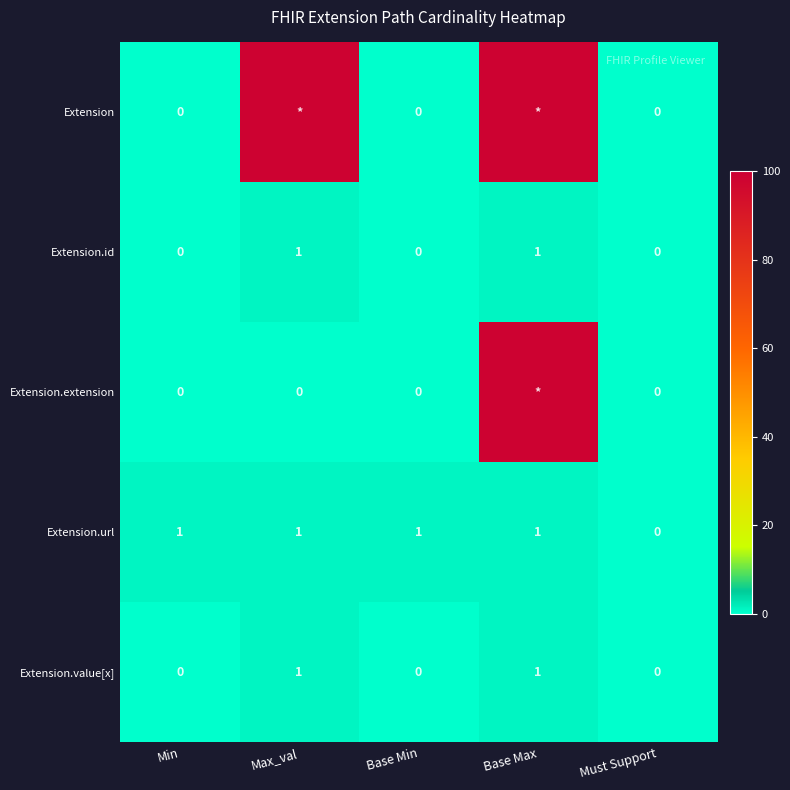

What is the maximum value for Extension.id?

1